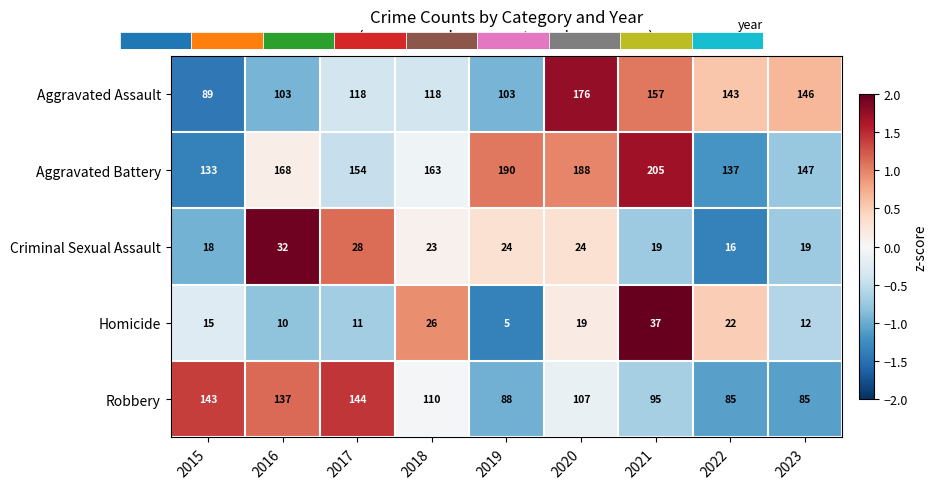

List the labels in order of Aggravated Battery value, smallest first.

2015, 2022, 2023, 2017, 2018, 2016, 2020, 2019, 2021